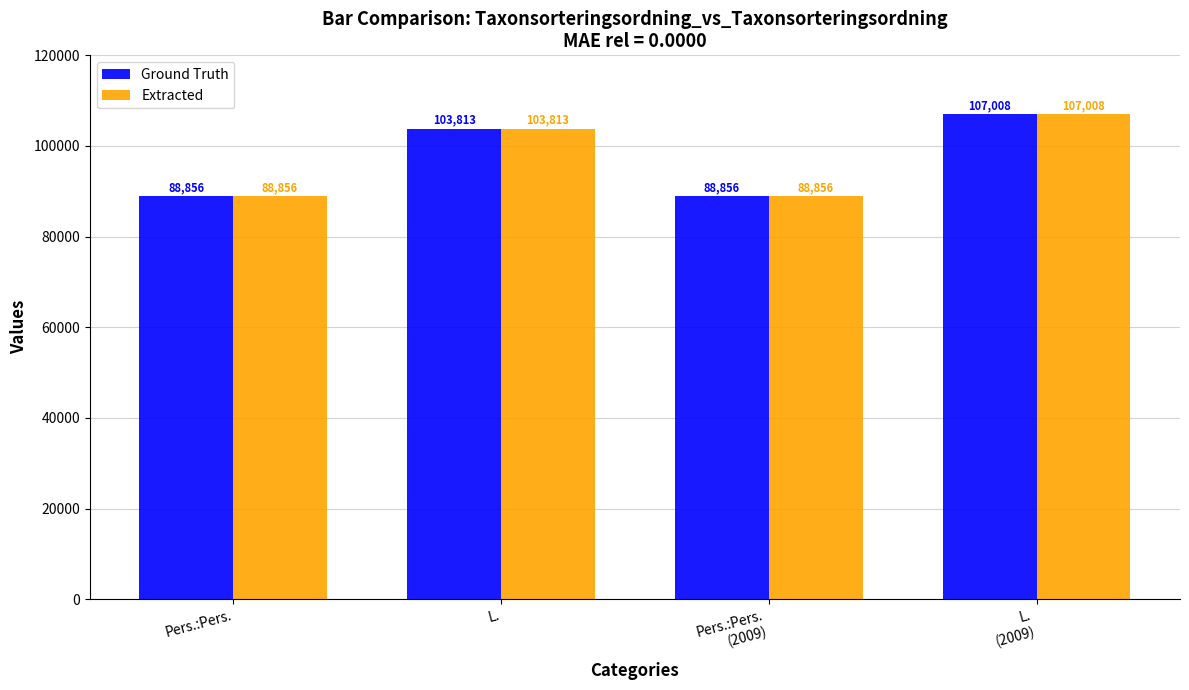

What is the greatest value displayed?

107008